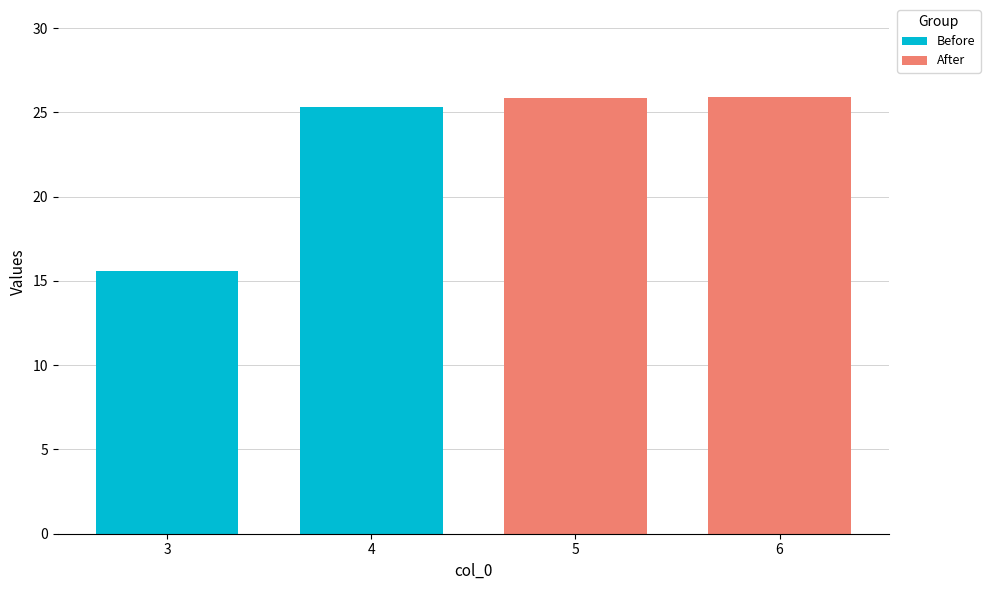

What is the difference between the maximum and minimum values in the Before series?

9.8